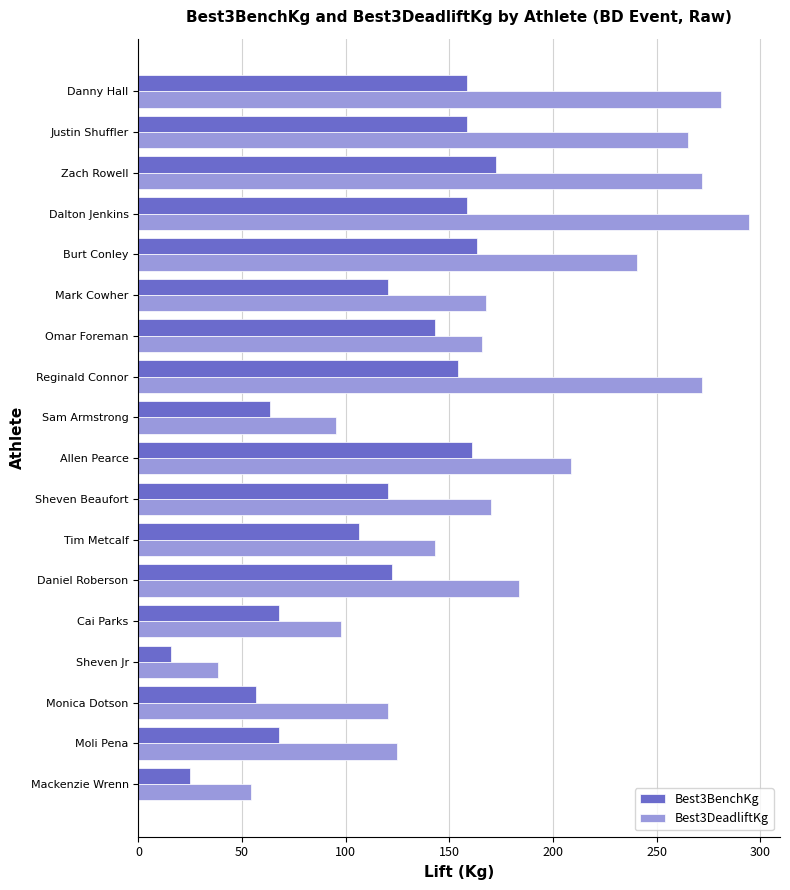

What is the approximate value of Best3DeadliftKg at Danny Hall?

281.2